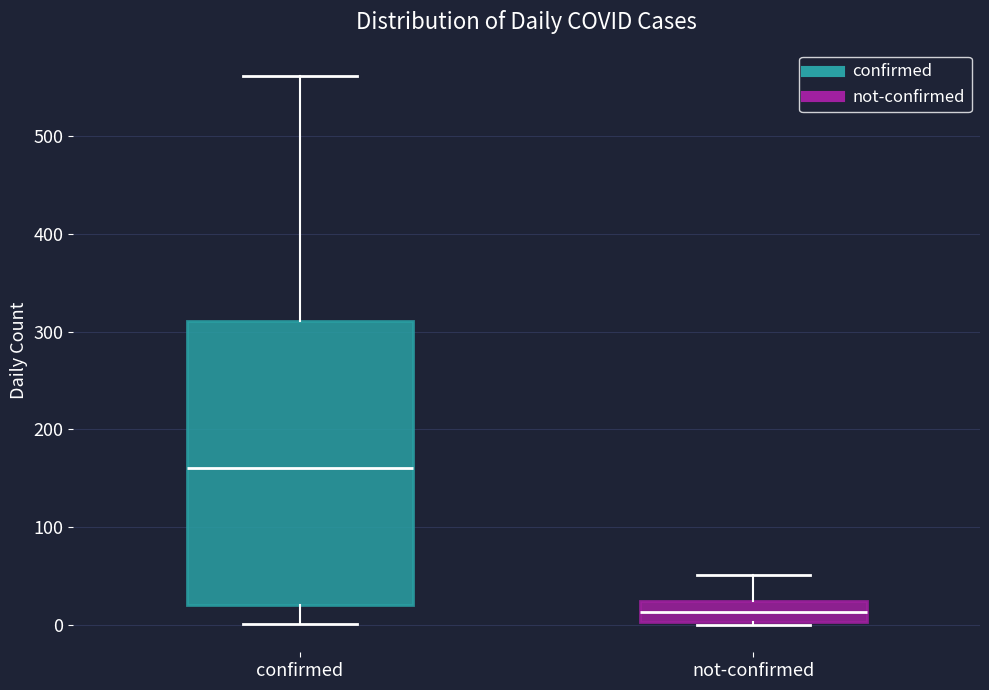

Which box is the tallest, from its lower edge to its upper edge?

confirmed